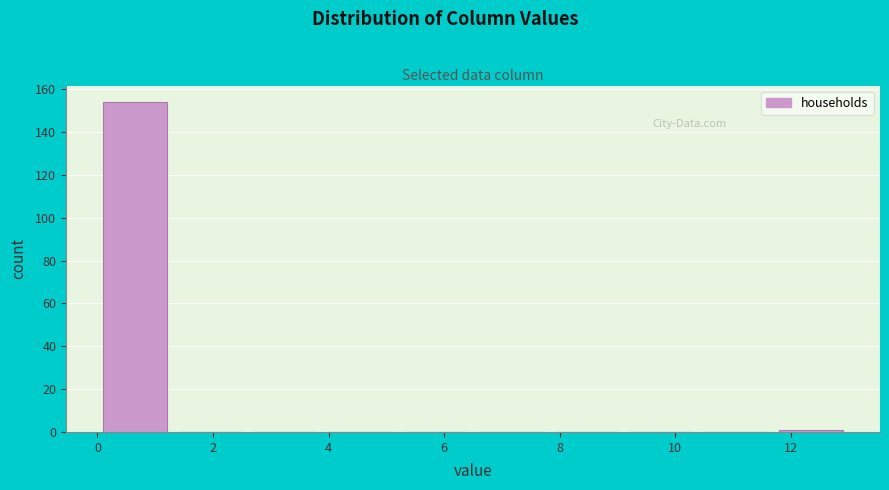

Over which range of the x-axis is the bar tallest?

0.0 to 1.3